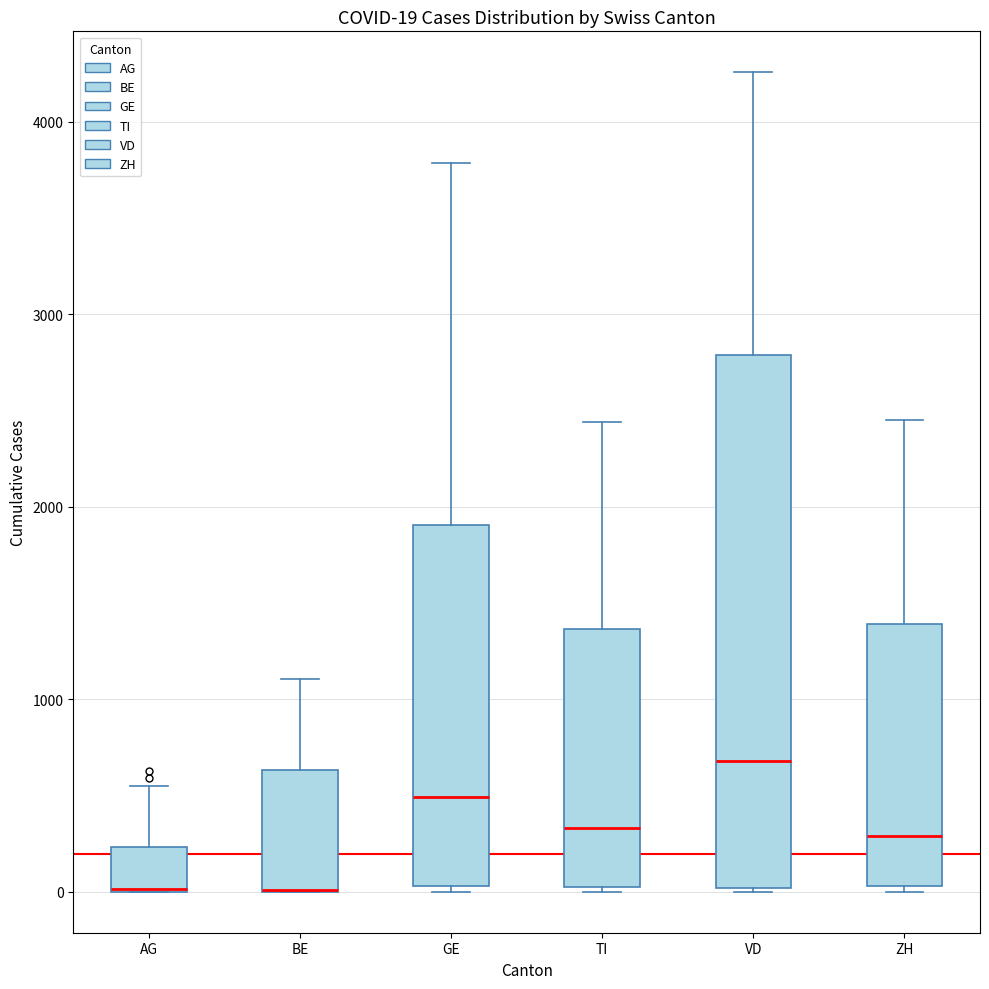

Comparing the boxes themselves (not the whiskers), which one is the tallest?

VD